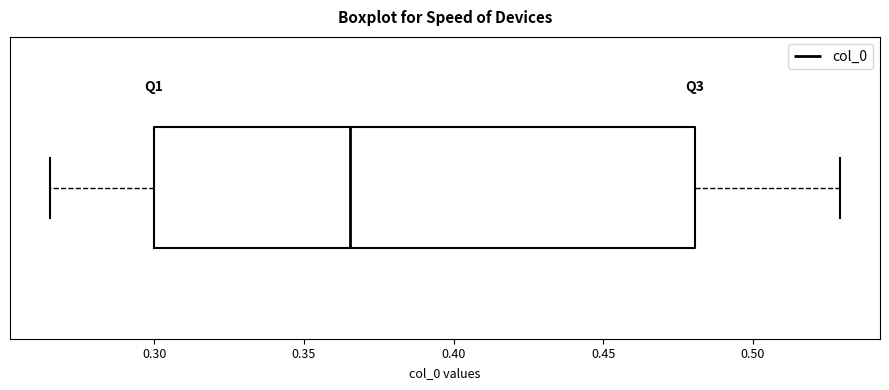

Transcribe this box plot: give where the median line is, the range the box spans, and where the two whiskers end, as read against the x-axis. The values are not printed on the chart, so give them approximately, as read against the axis.

median 0.365, box 0.300 to 0.480, whiskers 0.265 to 0.530